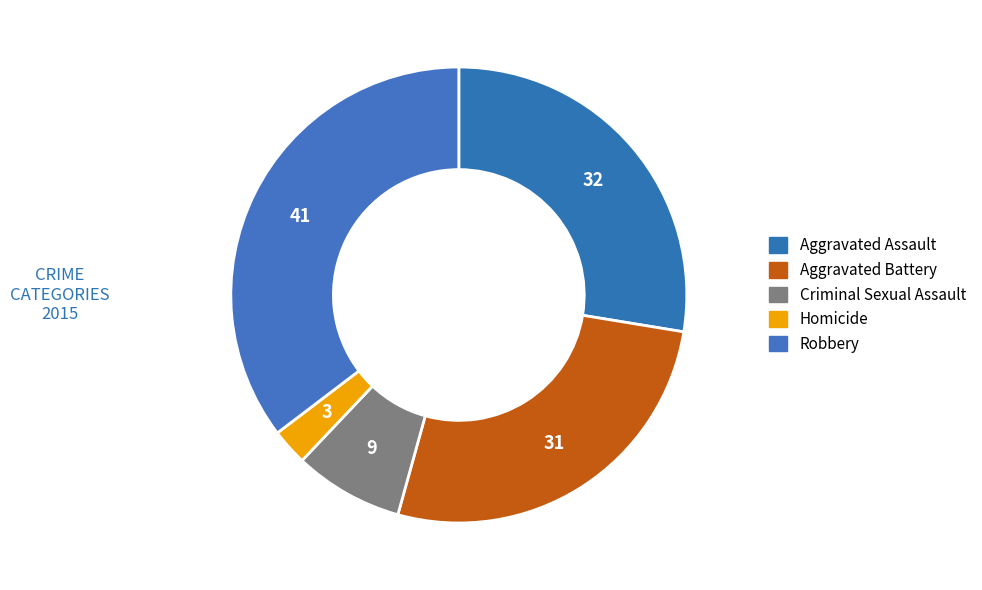

How many segments does this pie chart have?

5